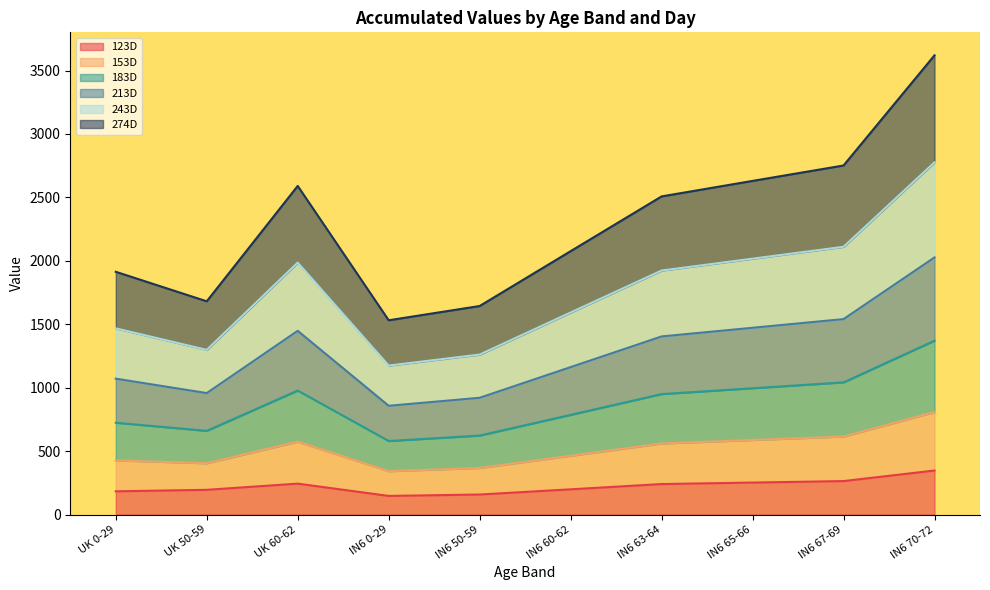

What position from the right is IN6 70-72?

1